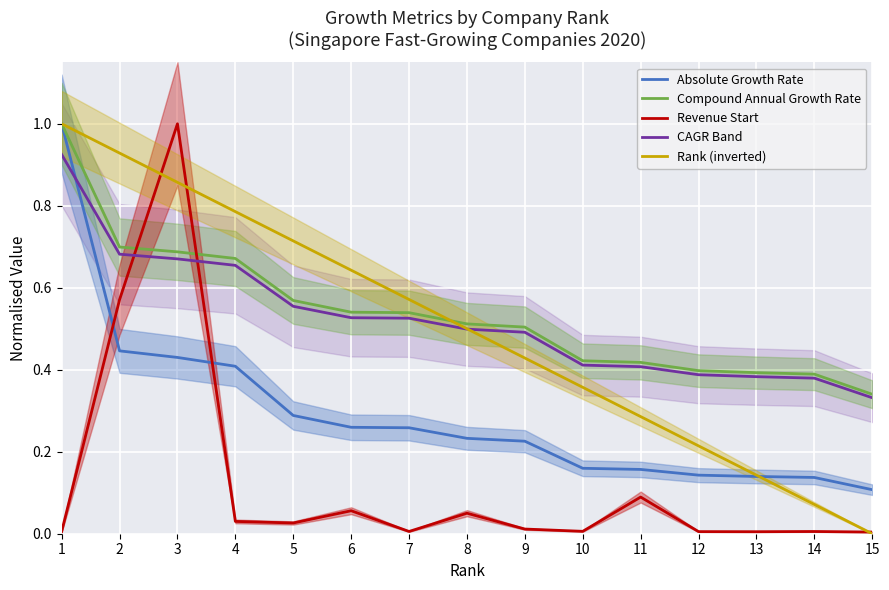

Reading right to left, extract all data points from this chart.

Absolute Growth Rate: 0.1	0.1	0.1	0.1	0.2	0.2	0.2	0.2	0.3	0.3	0.3	0.4	0.4	0.4	1.0
Compound Annual Growth Rate: 0.3	0.4	0.4	0.4	0.4	0.4	0.5	0.5	0.5	0.5	0.6	0.7	0.7	0.7	1.0
Revenue Start: 0.0	0.0	0.0	0.0	0.1	0.0	0.0	0.1	0.0	0.1	0.0	0.0	1.0	0.6	0.0
CAGR Band: 0.3	0.4	0.4	0.4	0.4	0.4	0.5	0.5	0.5	0.5	0.6	0.7	0.7	0.7	0.9
Rank (inverted): 0.0	0.1	0.1	0.2	0.3	0.4	0.4	0.5	0.6	0.6	0.7	0.8	0.9	0.9	1.0